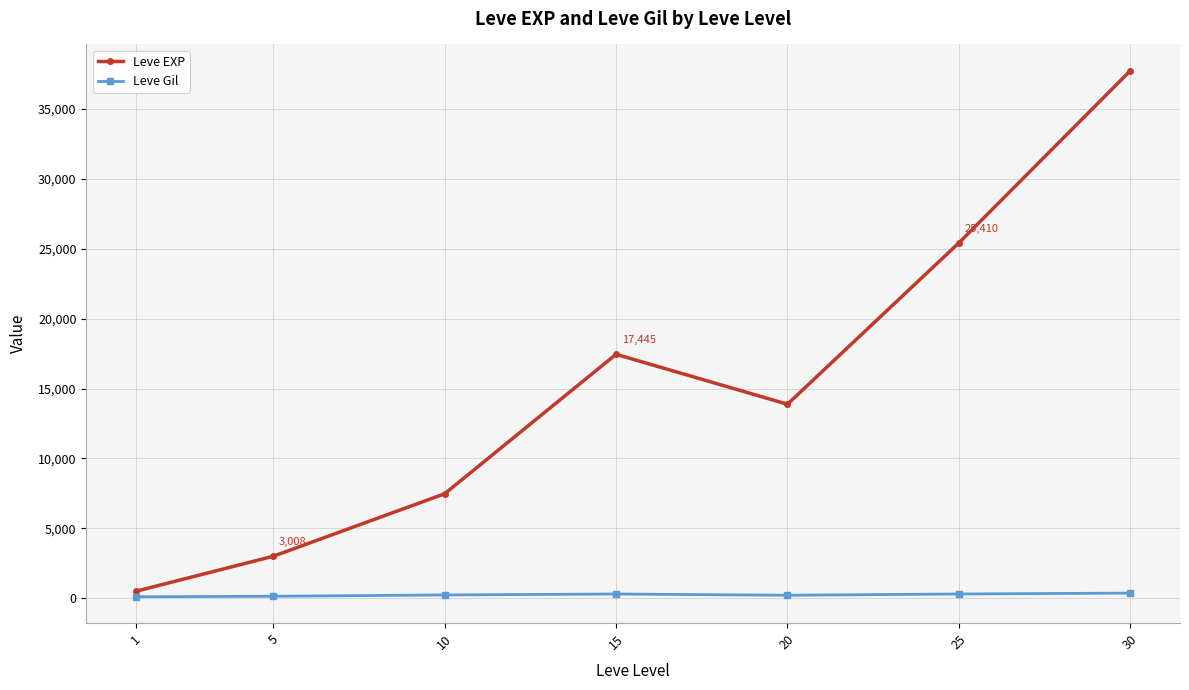

Rank the series by their average value, from lowest to highest.

Leve Gil, Leve EXP